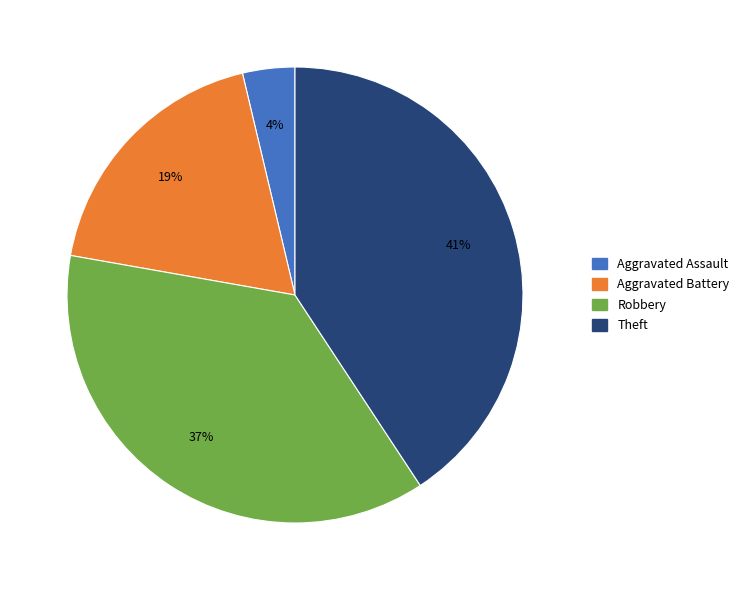

To the nearest percent, what is the difference between the largest and smallest slice percentages?

37%